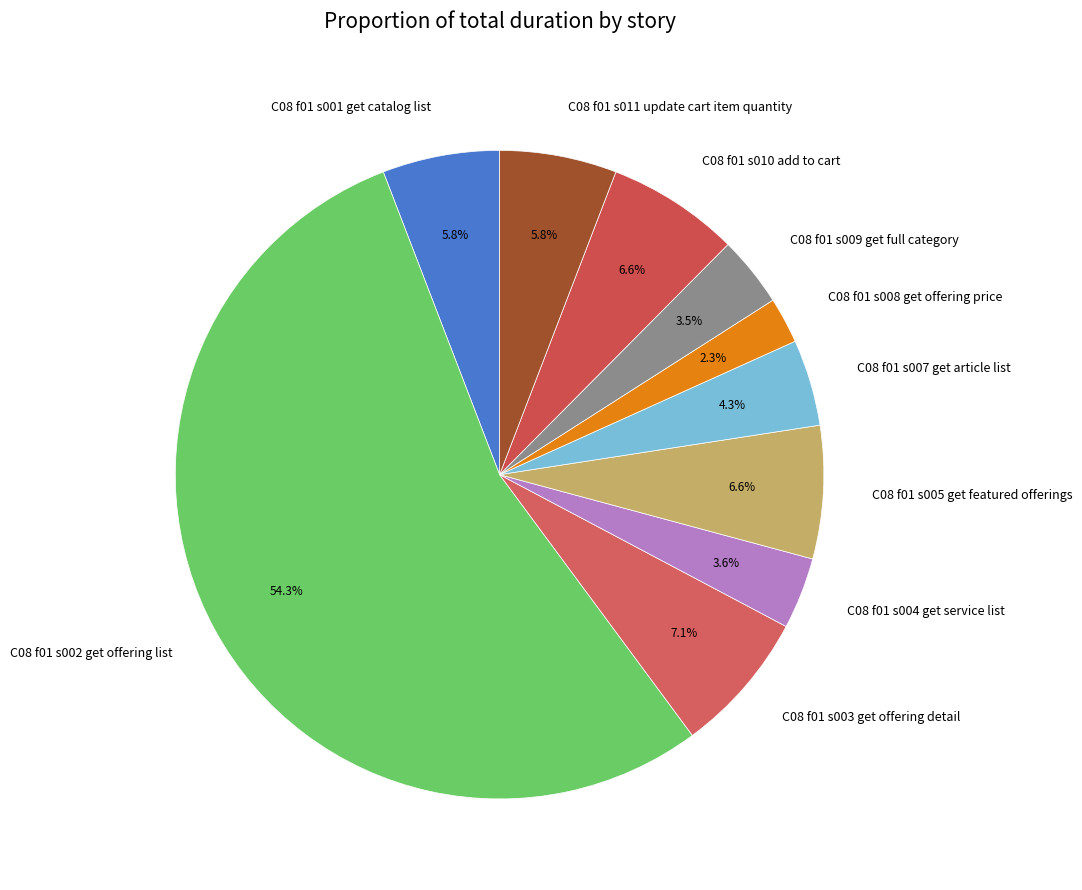

To the nearest percent, what is the difference between the largest and smallest slice percentages?

52%